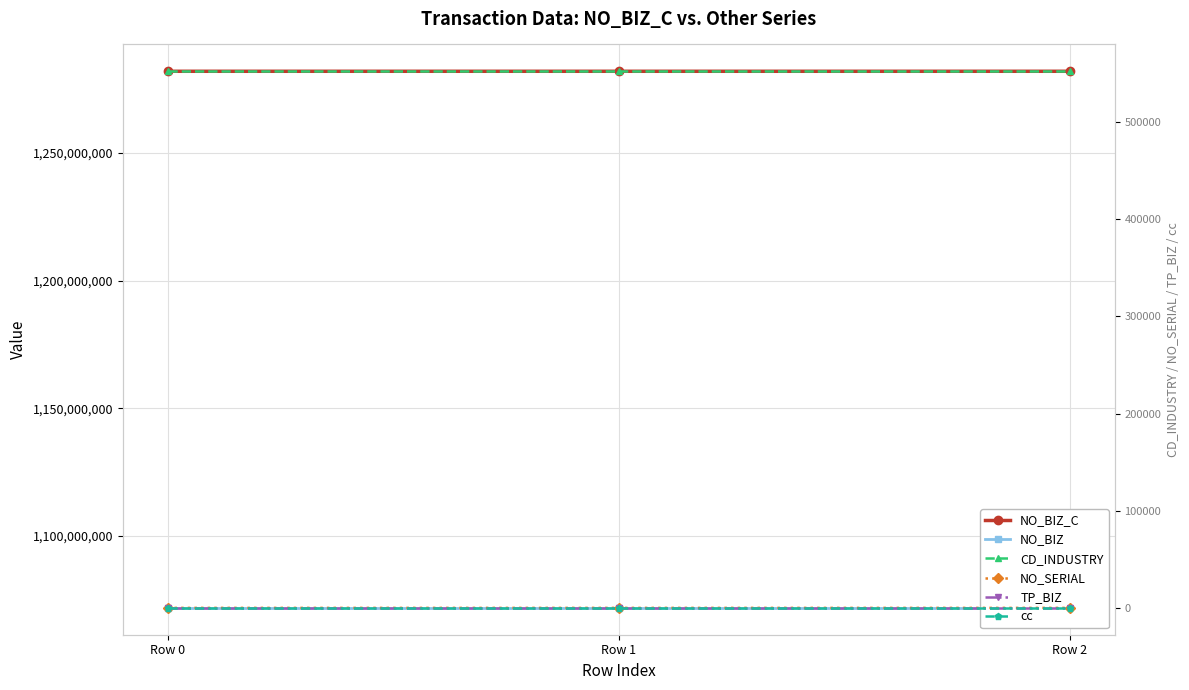

Reading right to left, extract all data points from this chart.

NO_BIZ_C: 1281887503	1281887636	1281887511
NO_BIZ: 1071887657	1071887657	1071887657
CD_INDUSTRY: 552101	552101	552101
NO_SERIAL: 3	2	1
TP_BIZ: 1	1	1
cc: 146	146	146